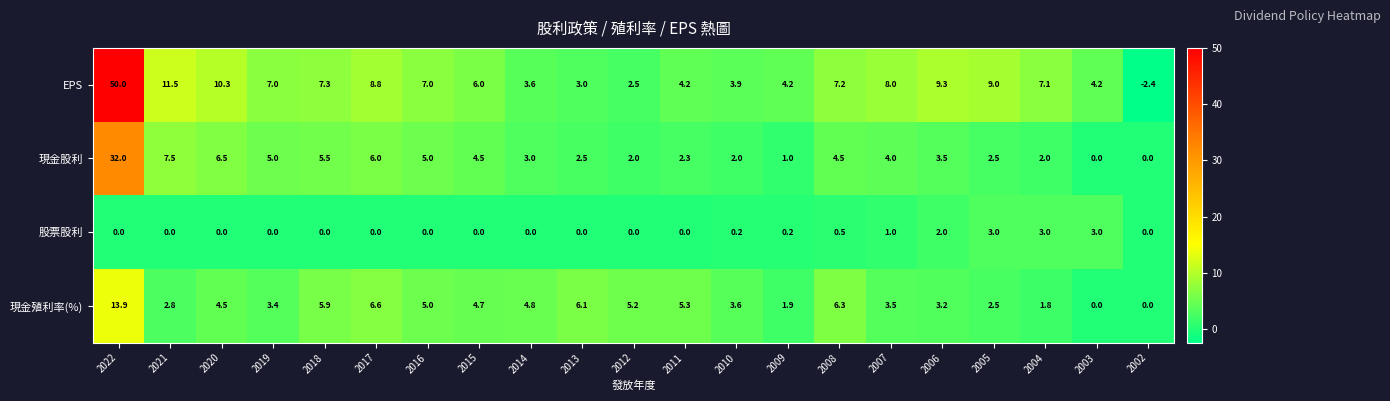

What is the difference between the maximum and minimum values in the 現金殖利率(%) series?

13.9